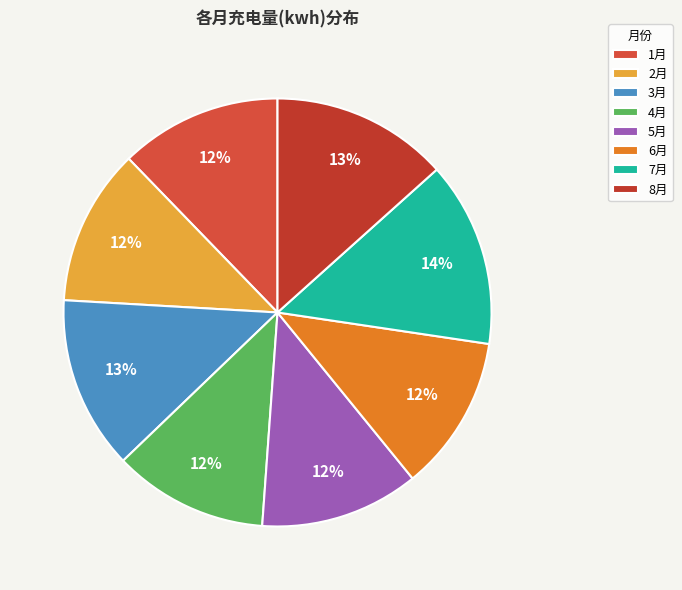

To the nearest percent, what portion does 7月 represent?

14%